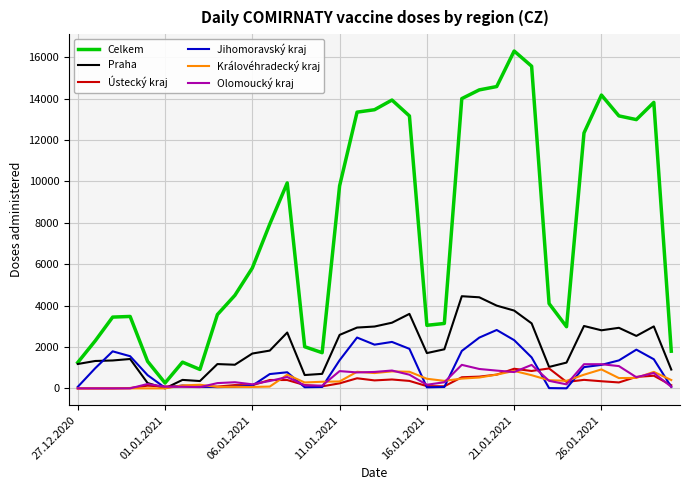

What is the maximum value for Celkem?

16301